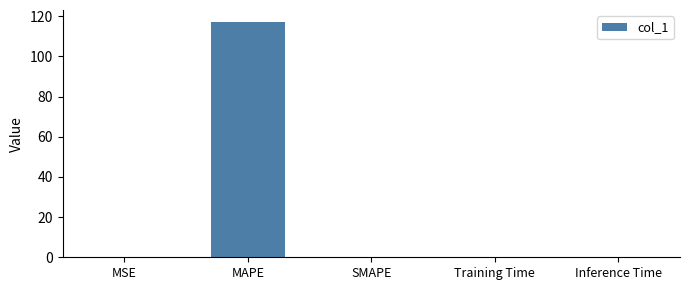

What is the change in value from MAPE to Training Time?

-117.2